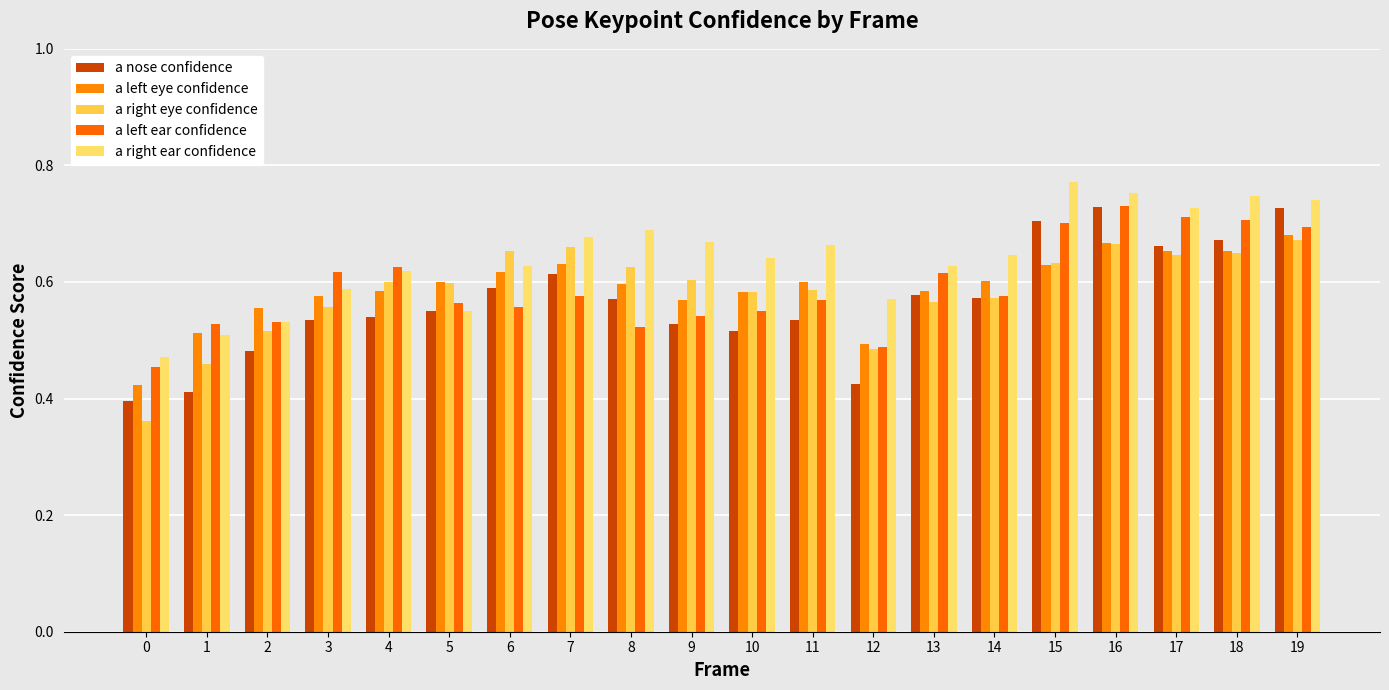

Rank the categories by a left eye confidence value from highest to lowest.

19, 16, 17, 18, 7, 15, 6, 14, 11, 5, 8, 13, 4, 10, 3, 9, 2, 1, 12, 0